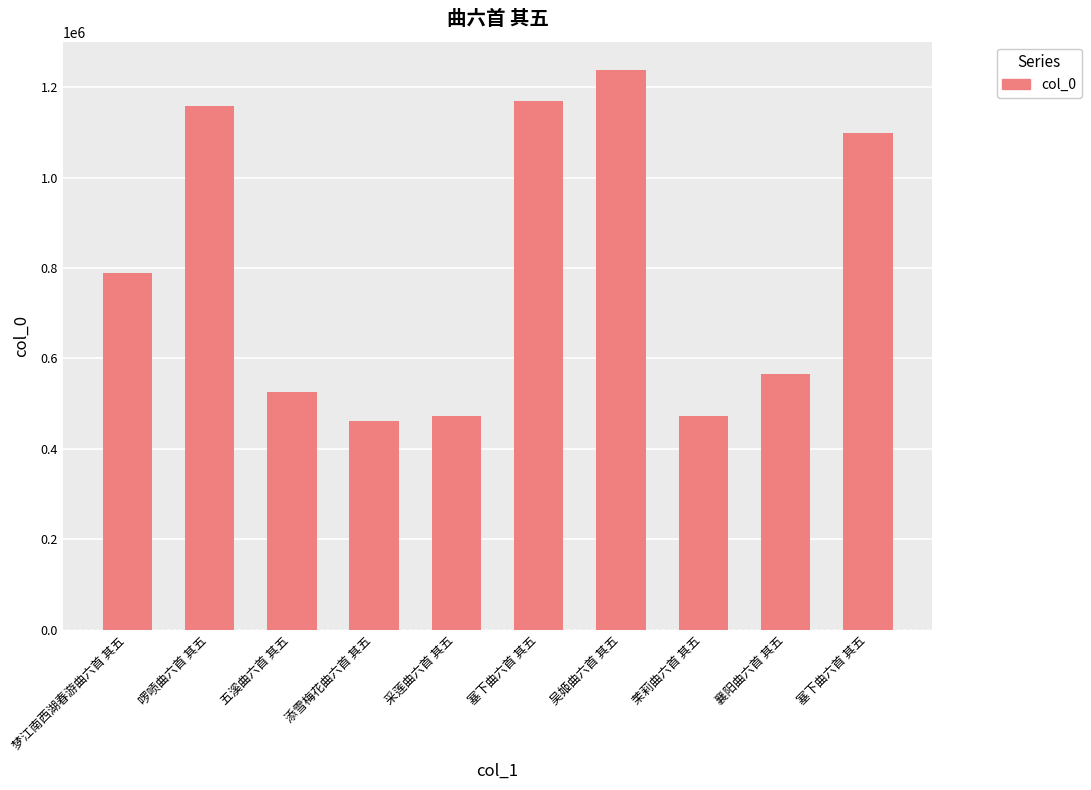

Read the value at 五溪曲六首 其五.

525483